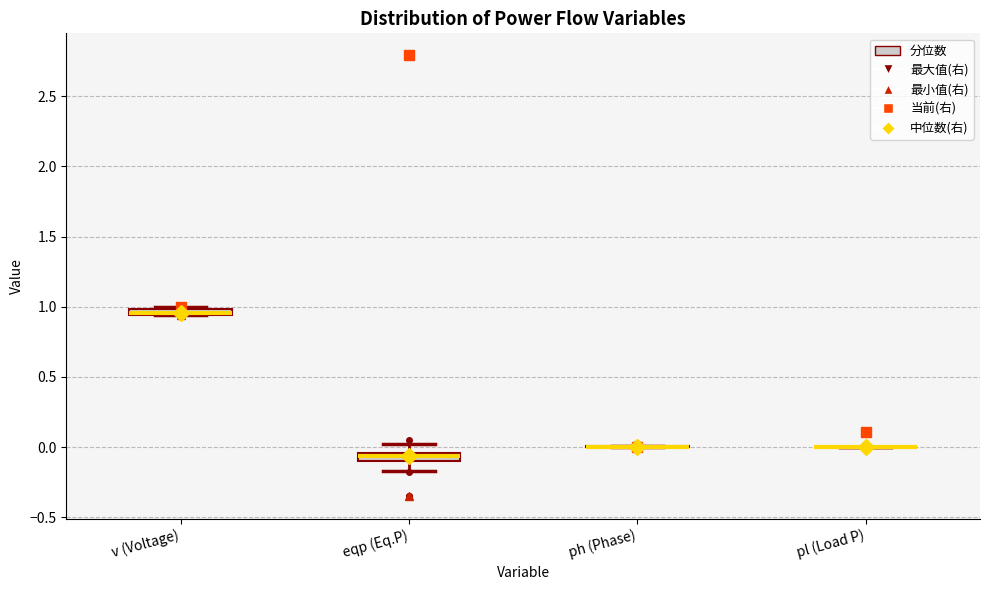

Where is the lower edge of the box for v (Voltage) on the y-axis? The values are not printed on the chart, so give them approximately, as read against the axis.

0.95